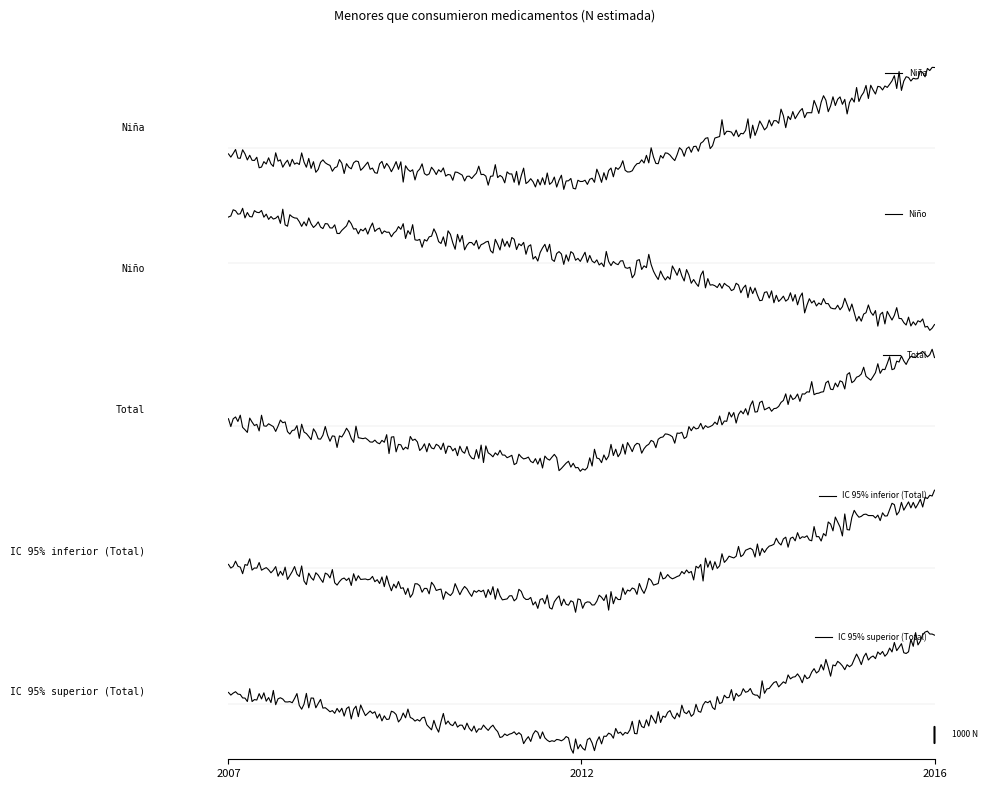

What is the value of the IC 95% superior (Total) point at the 2nd from the left?

5688